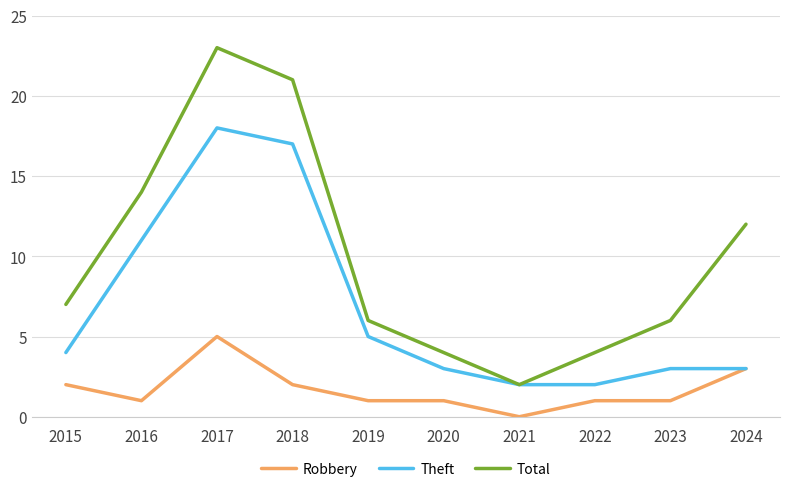

What is the total value across all series at 2019?

12